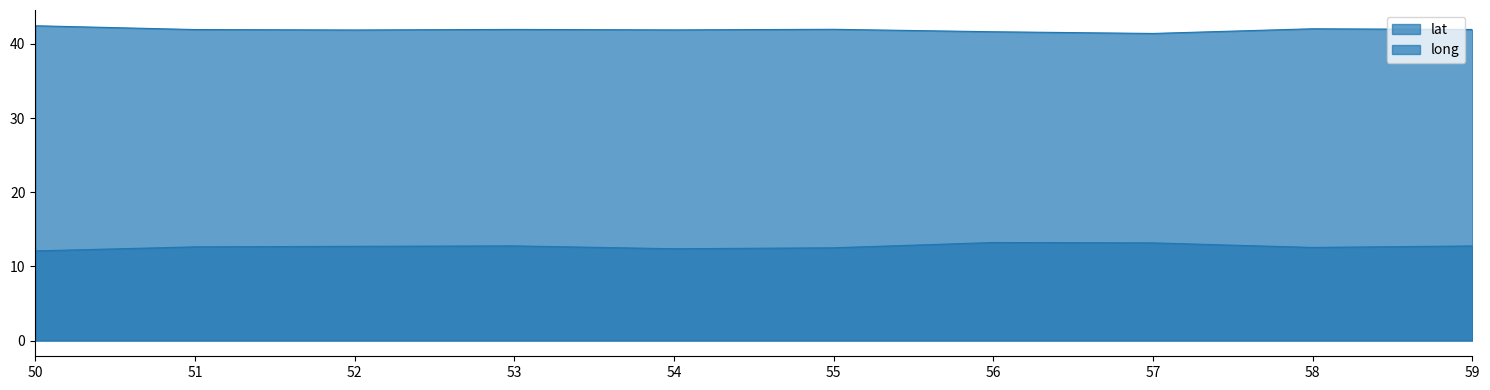

At which category does the chart reach its minimum across all series?

50